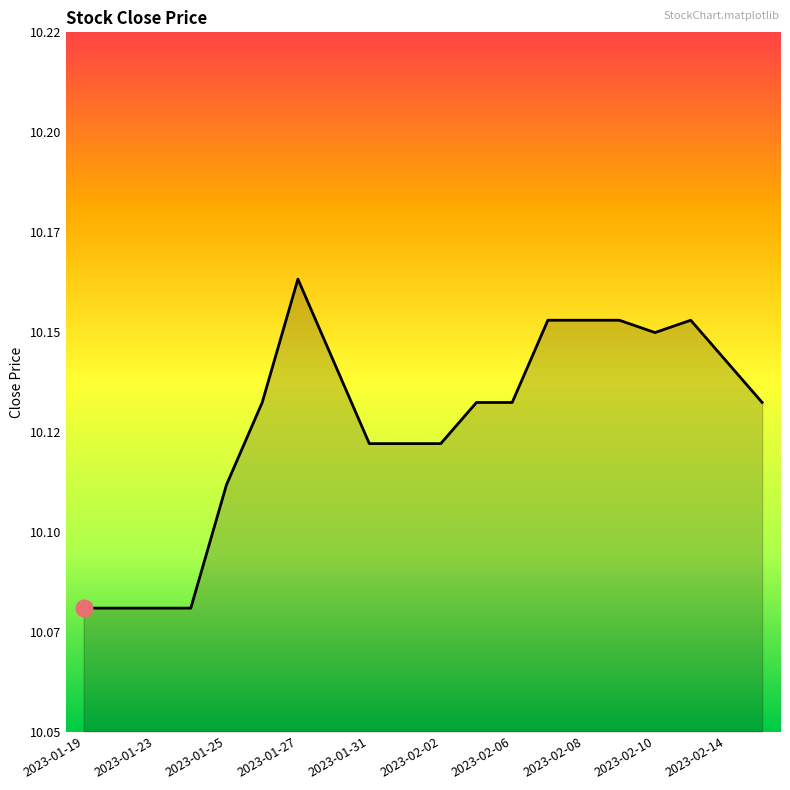

Does the chart have visible grid lines?

No